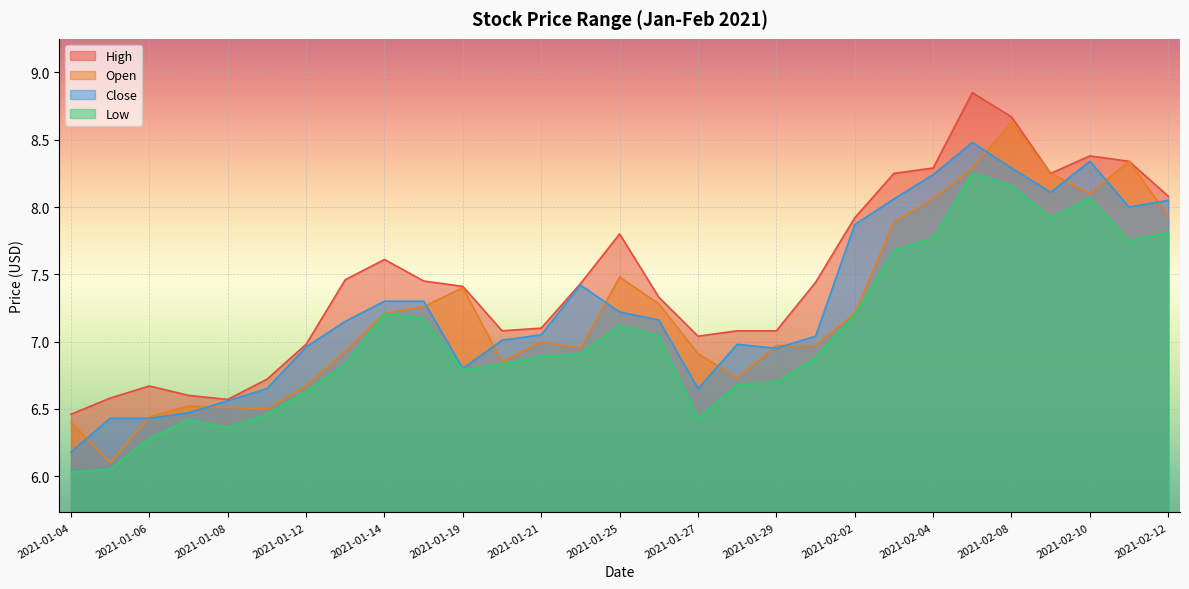

What is the label of the 18th point from the right?

2021-01-20